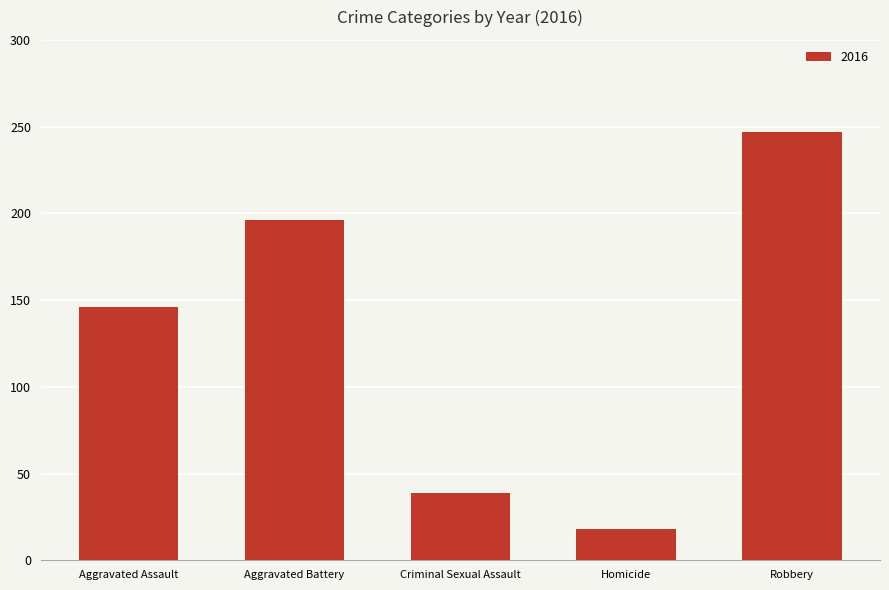

Approximately how many times larger is the value at Aggravated Battery compared to Robbery?

0.8